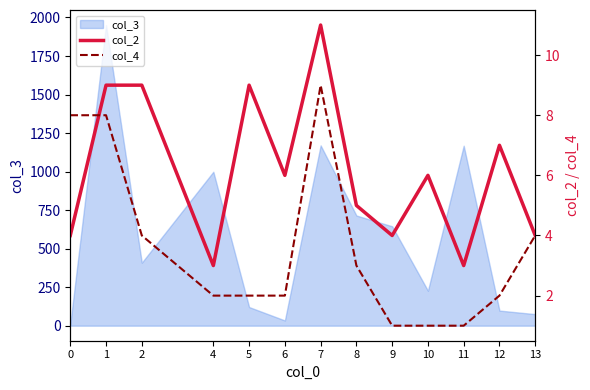

Is it true that col_2 equals 1 at 0?

False